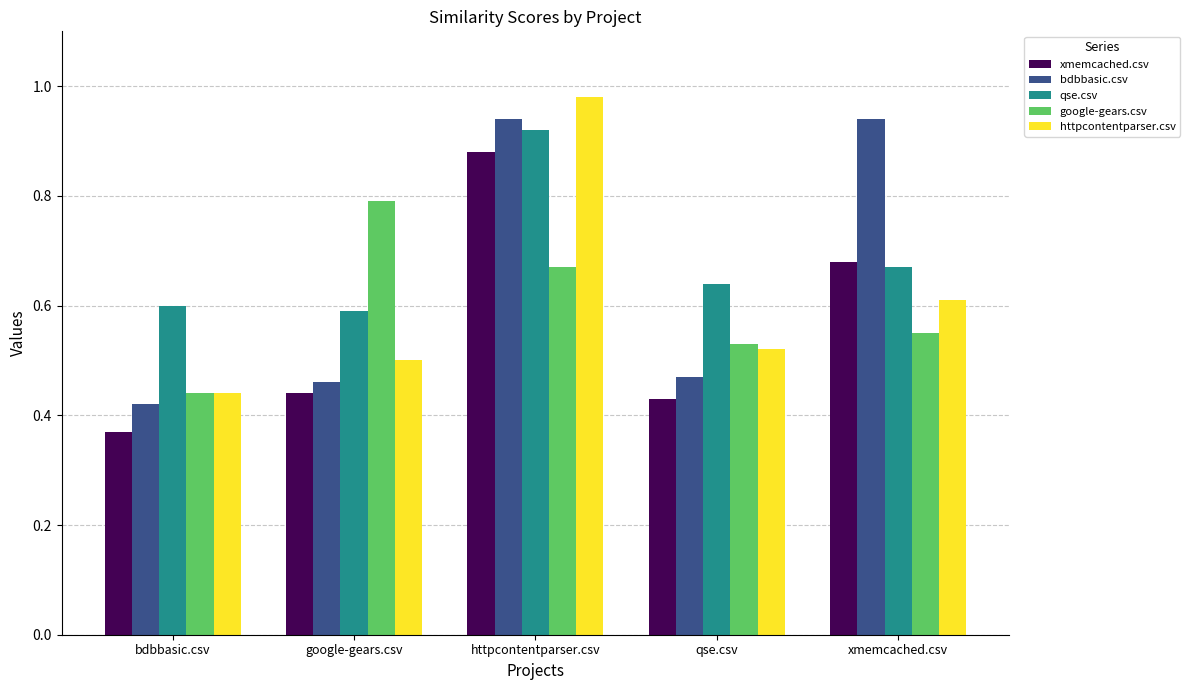

How many distinct data groups are displayed?

5